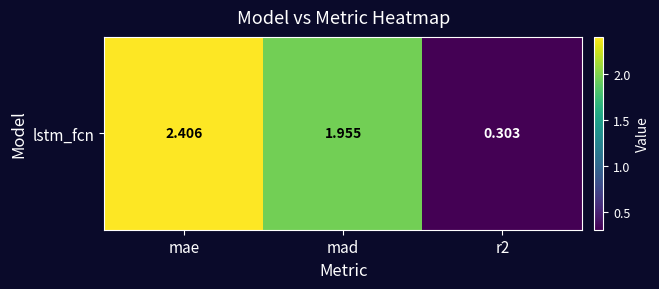

What is the change in value from mae to r2?

-2.1